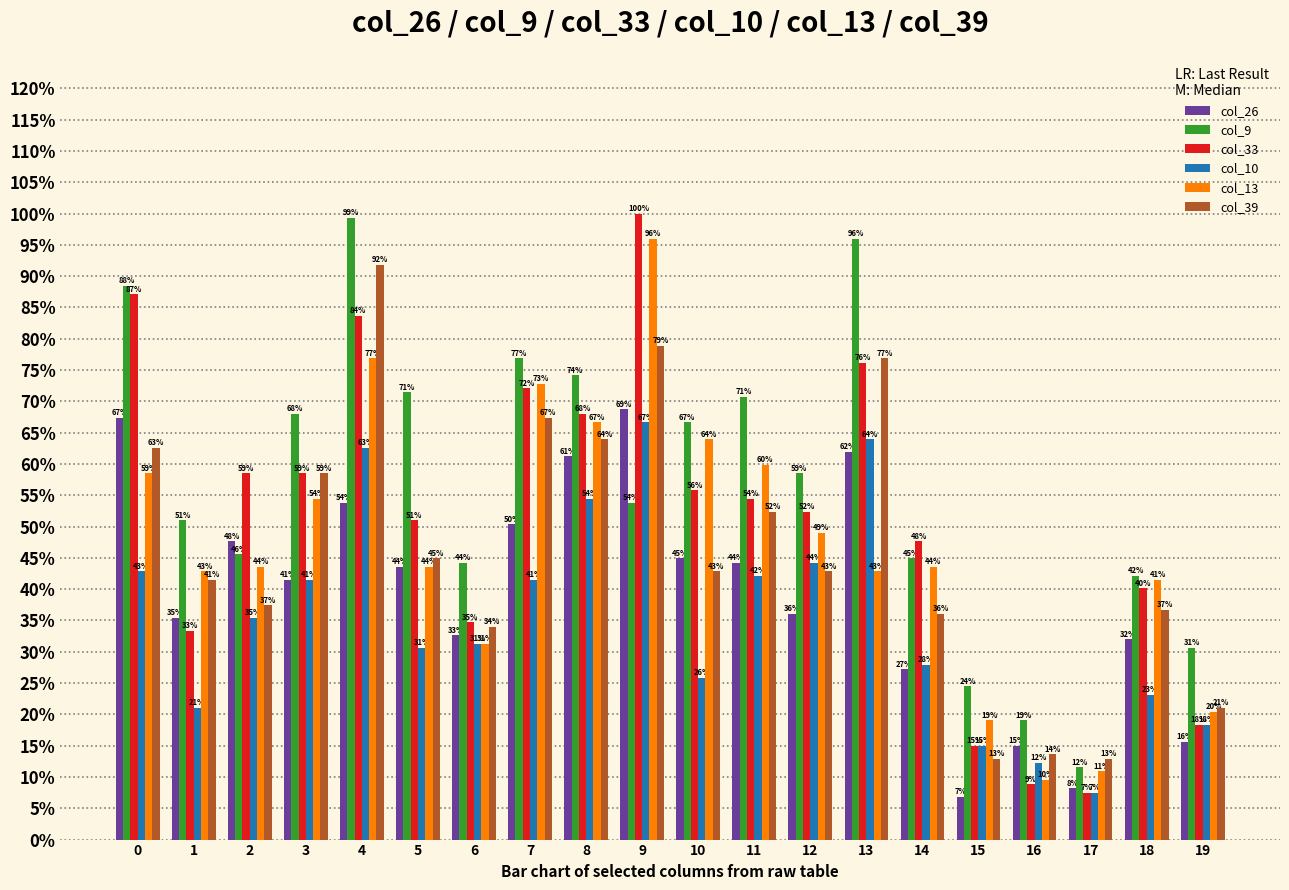

Which series has the widest spread of values?

col_33